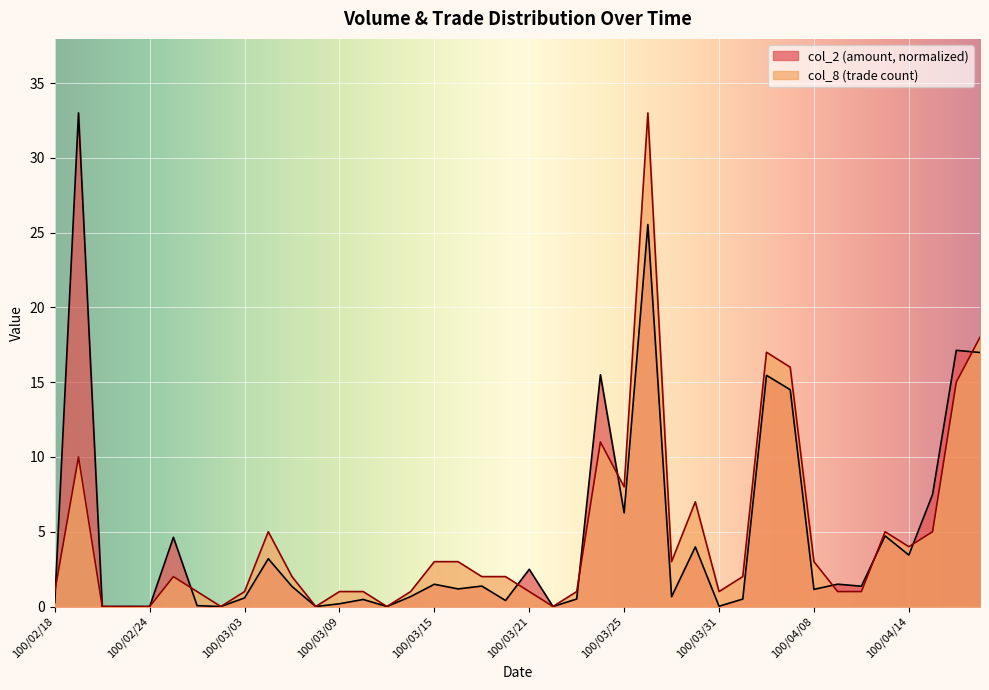

What is the greatest value displayed?

33.0